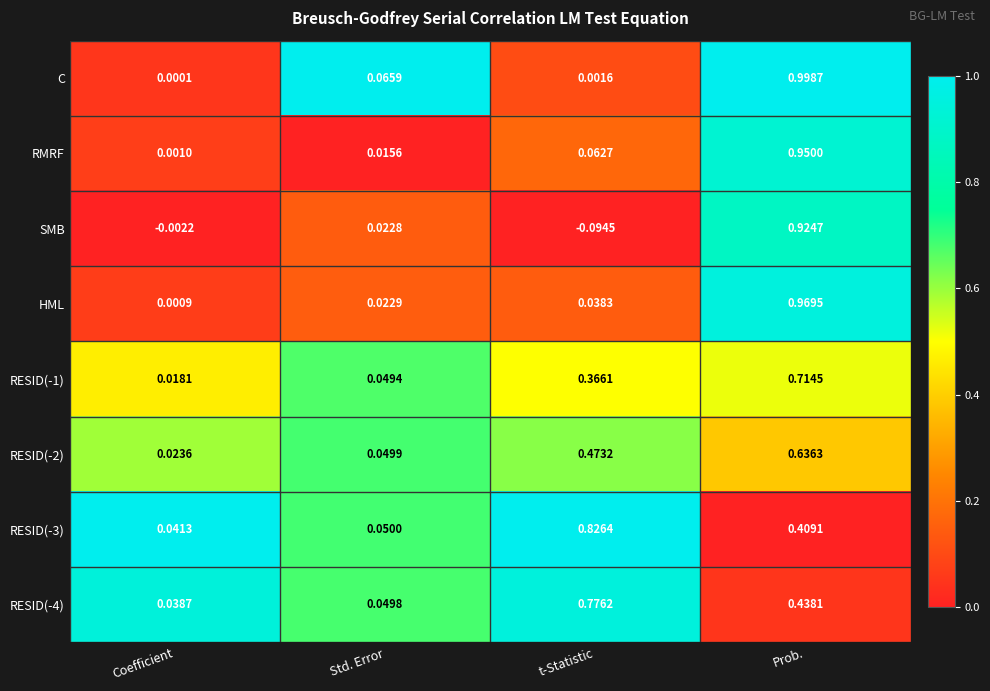

List the labels in order of RMRF value, smallest first.

Coefficient, Std. Error, t-Statistic, Prob.